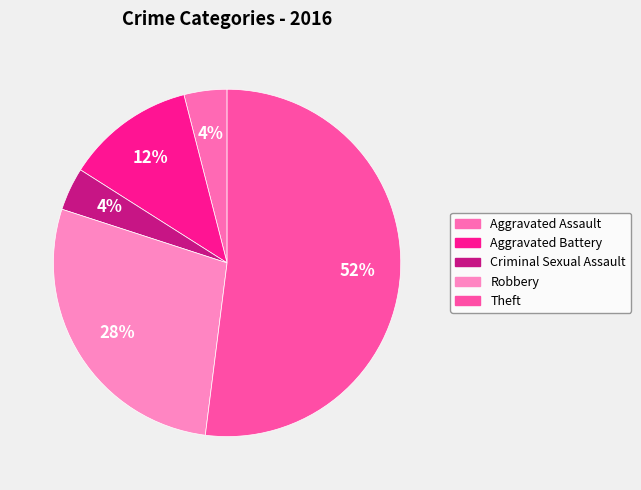

Which slice represents more than half of the pie?

Theft